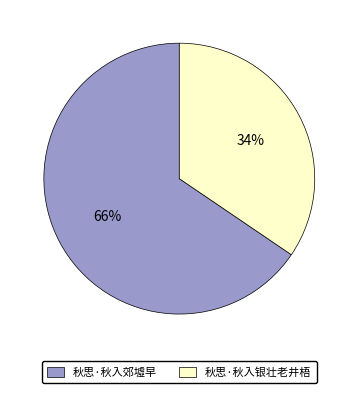

Does any single category account for the majority?

Yes